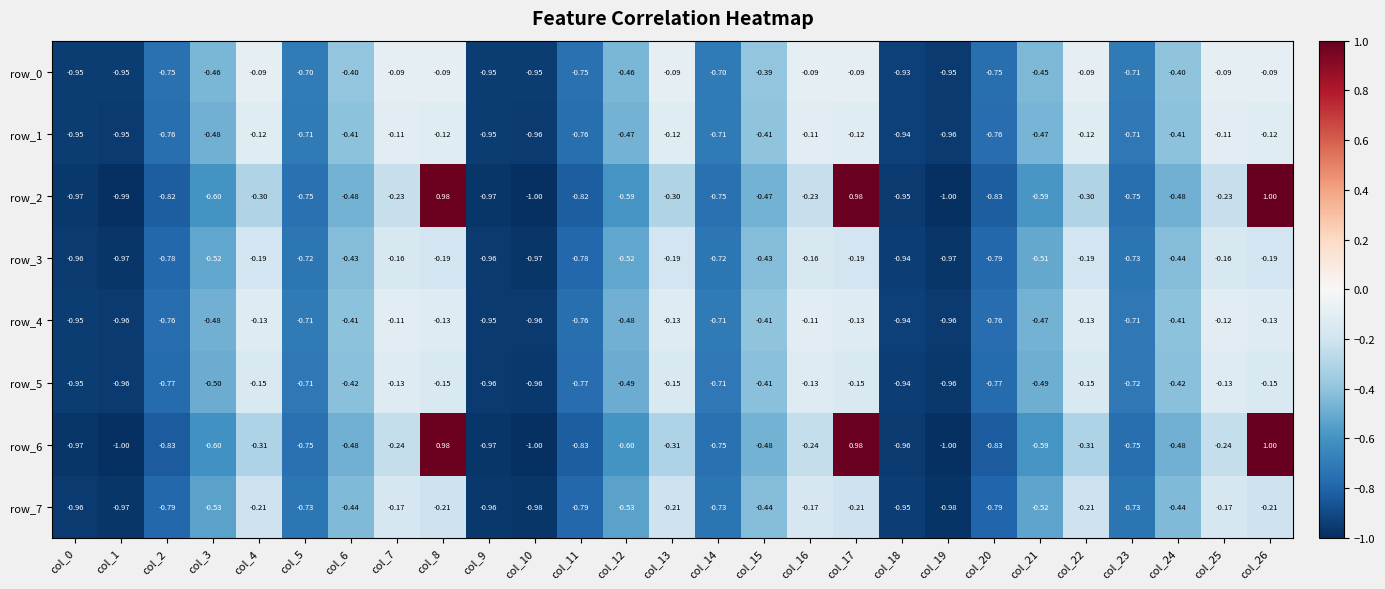

What is the total value across all series at col_17?

1.1